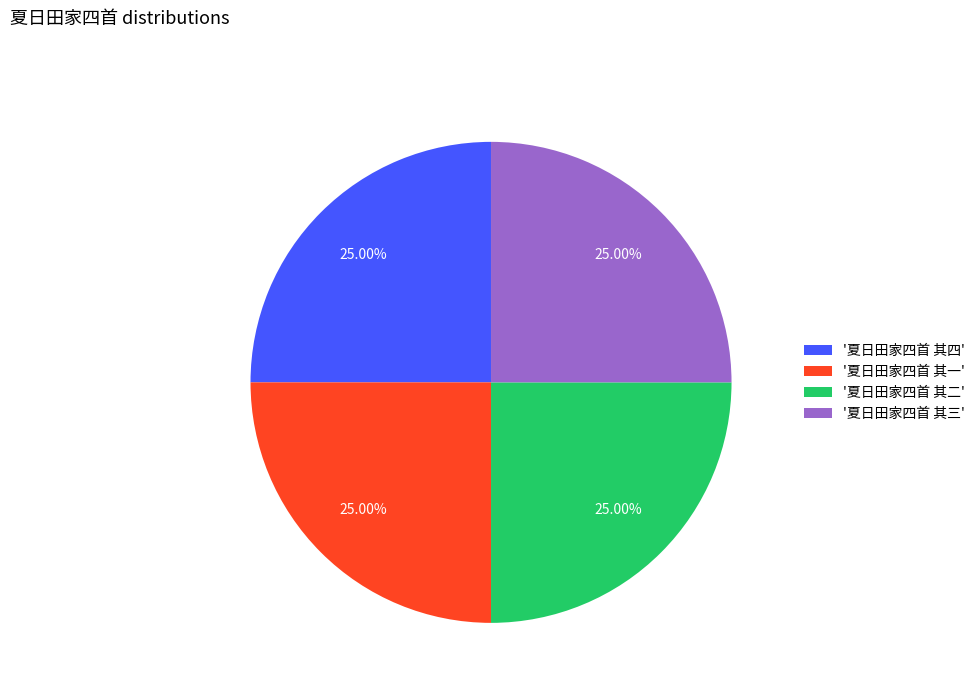

How many segments does this pie chart have?

4